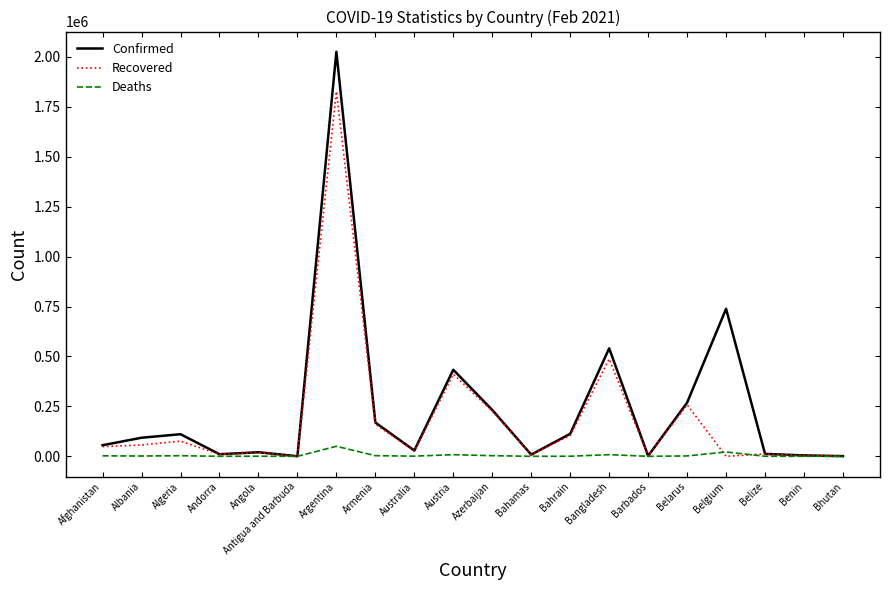

Which series has the largest total across all categories?

Confirmed